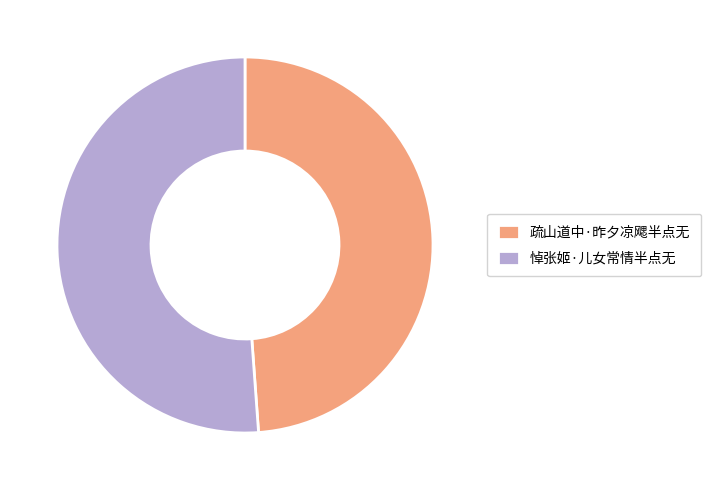

What is the ratio of the value at 悼张姬·儿女常情半点无 to the value at 疏山道中·昨夕凉飔半点无?

1.0